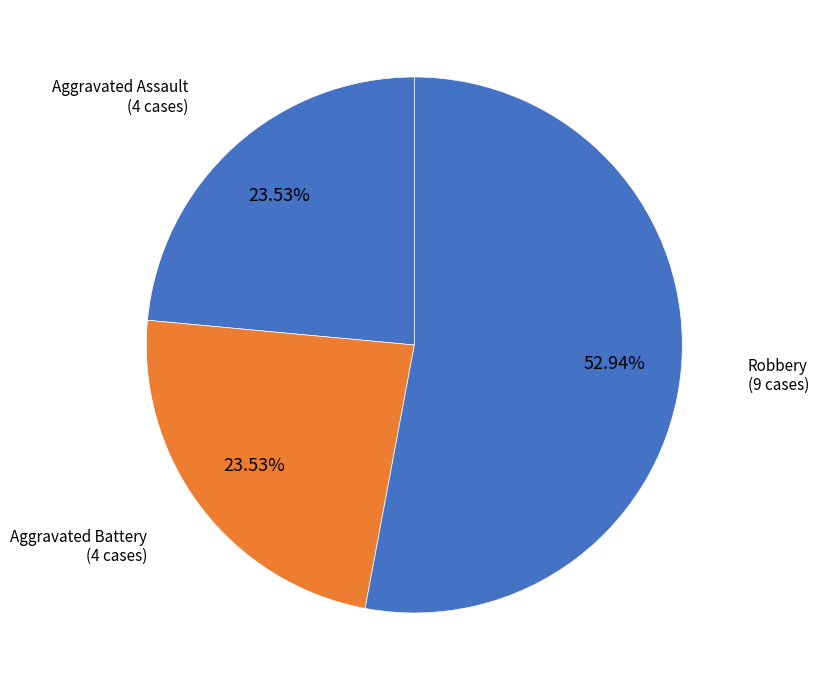

Count the number of slices in the pie.

3